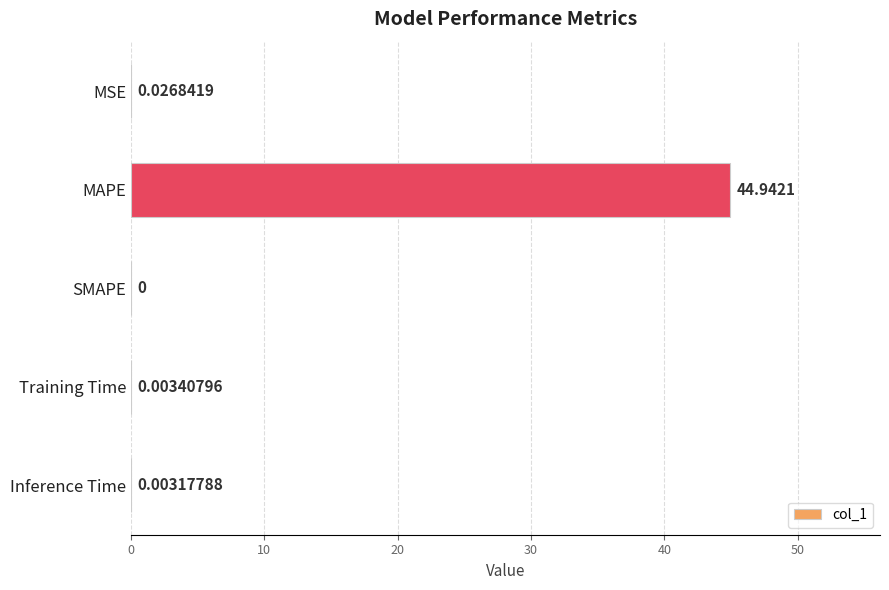

Which has a higher value, Training Time or Inference Time?

Training Time